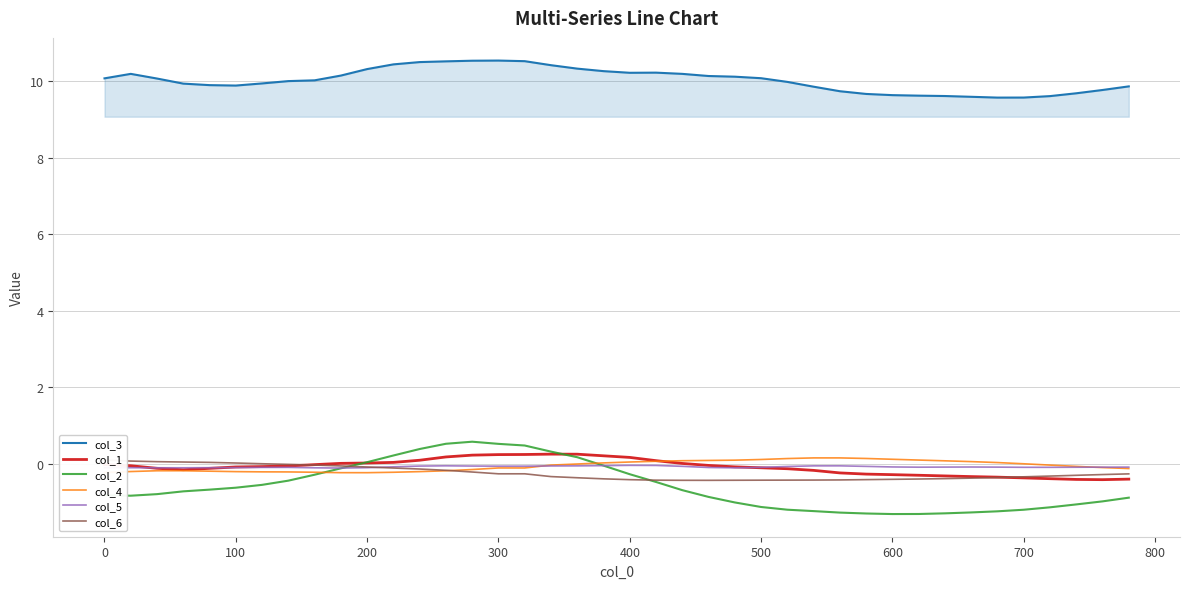

Does the chart display data point markers on the line(s)?

No